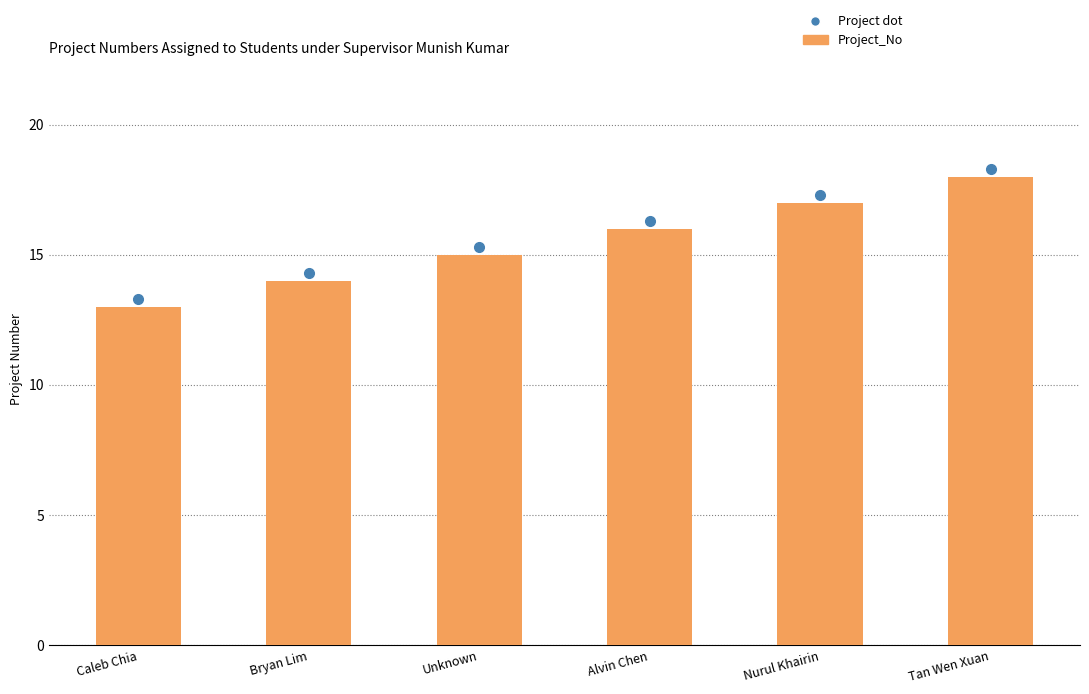

True or false: the data shows 16 at Alvin Chen.

True